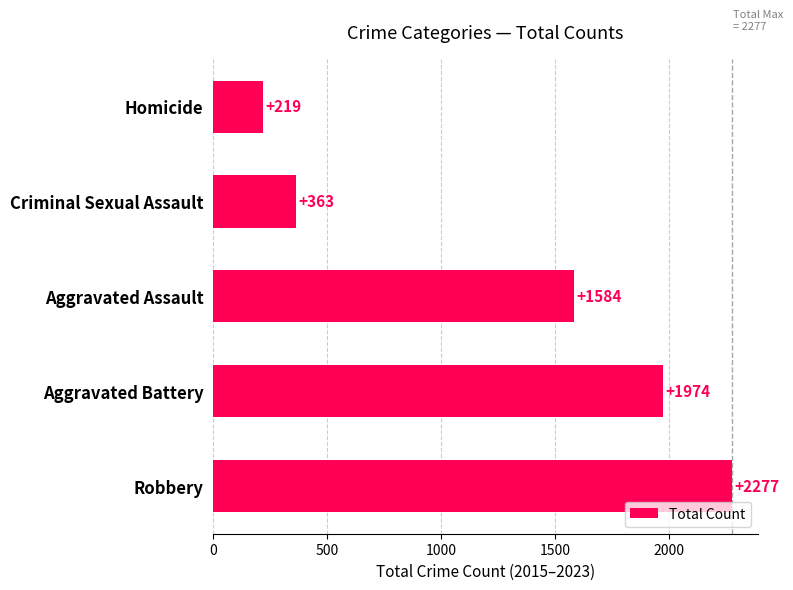

What is the change in value from Aggravated Assault to Criminal Sexual Assault?

-1221